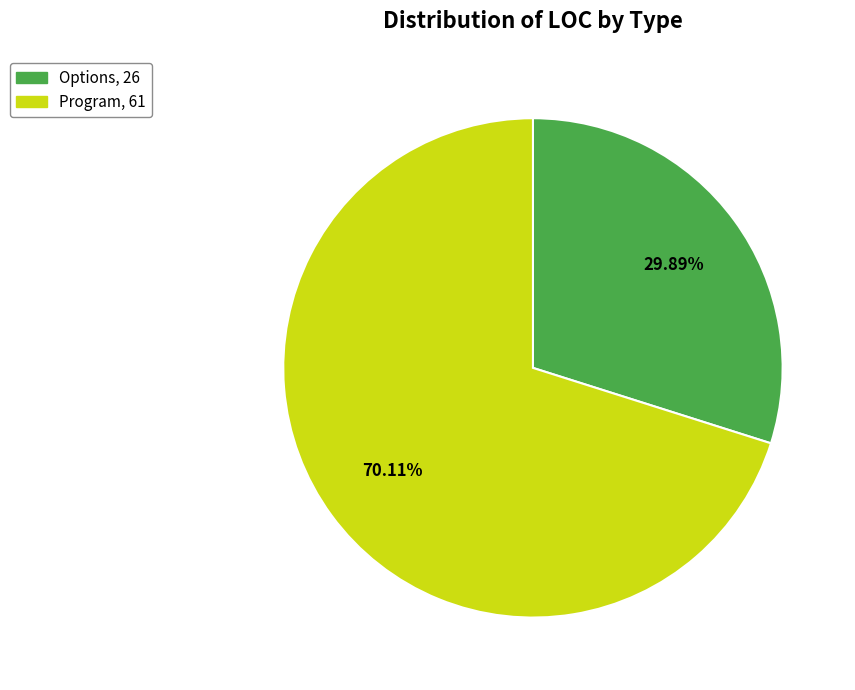

Which category has the smallest portion of the pie?

Options